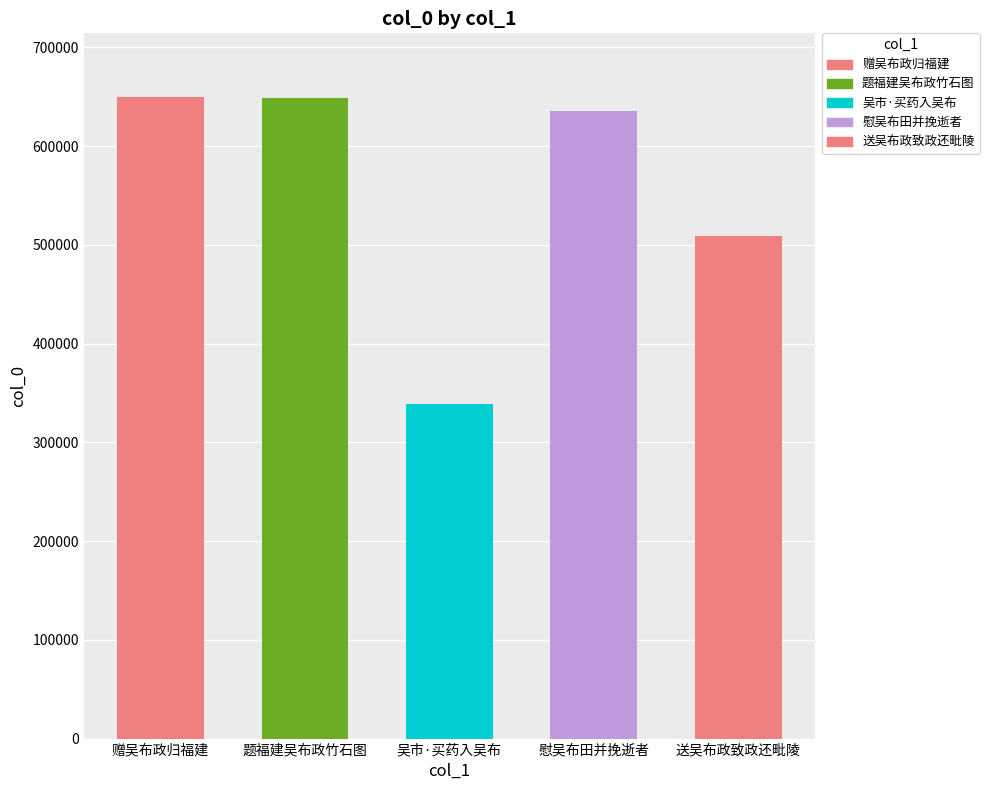

What is the maximum value shown in the chart?

649180